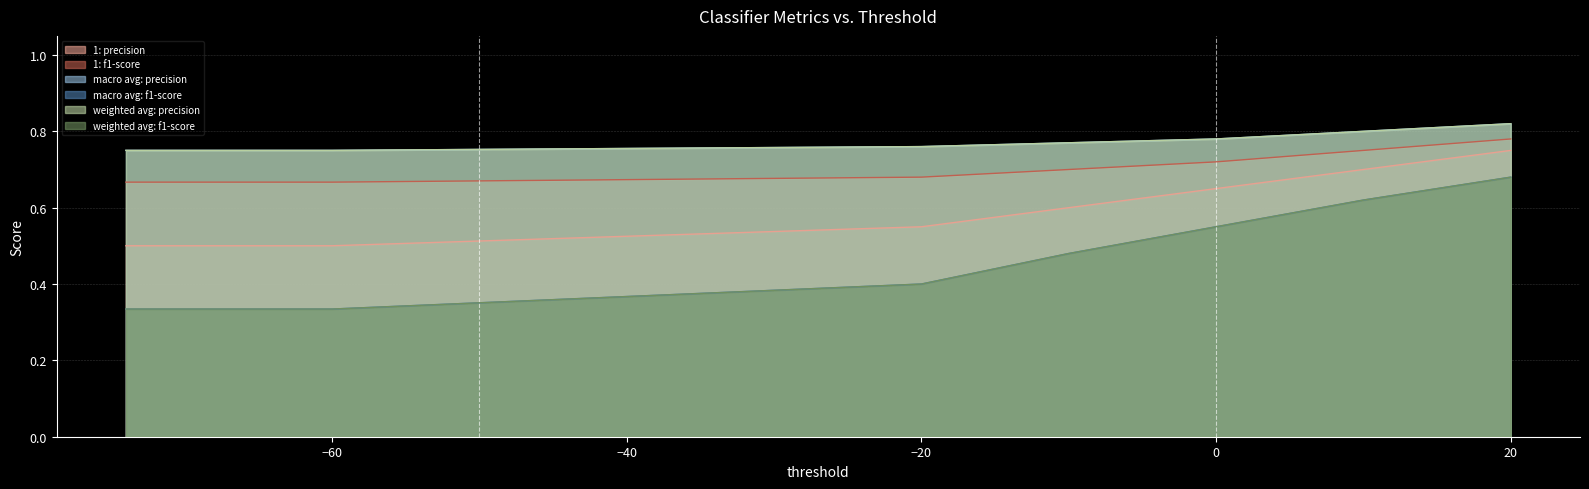

What is the sum of the macro avg: precision values at -65 and -74?

1.5